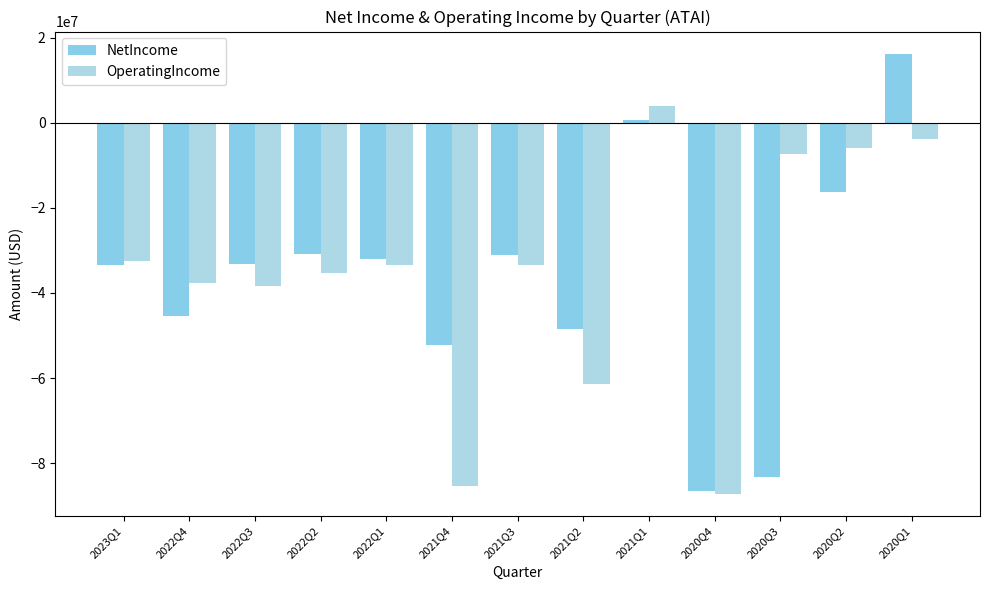

Which series has the widest spread of values?

NetIncome